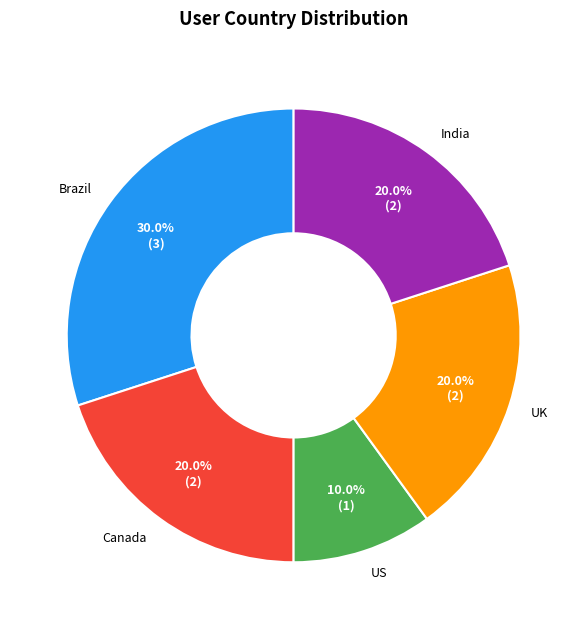

Is the sum of India and US greater than half?

No